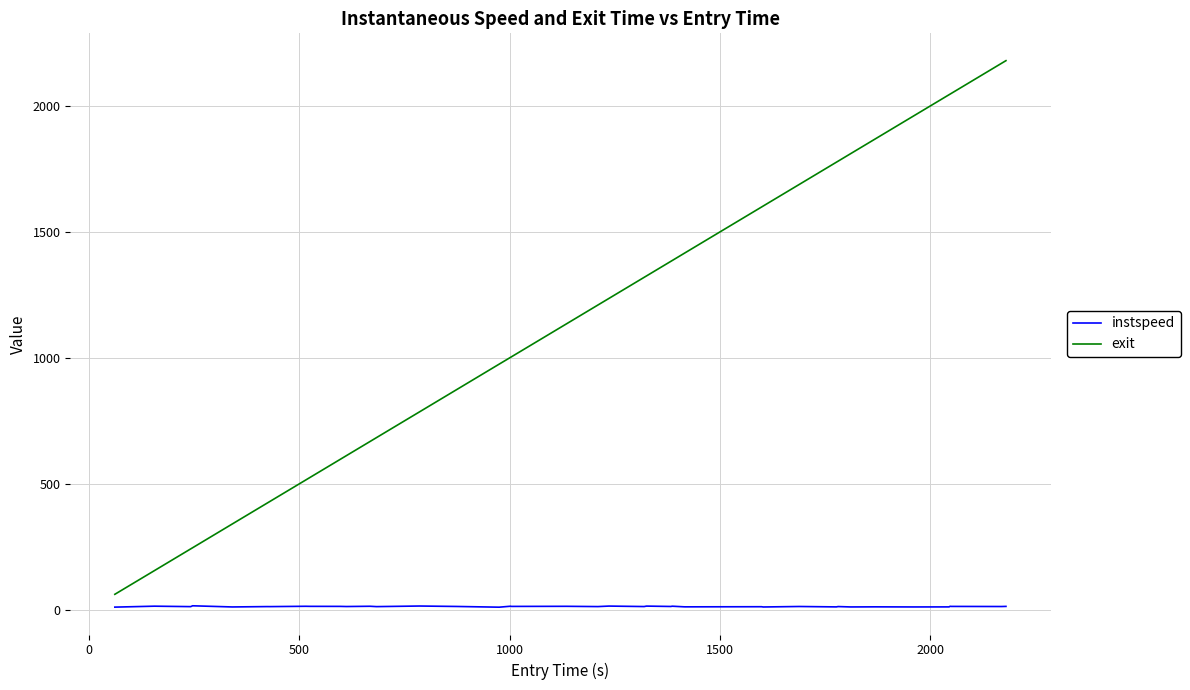

True or false: exit and instspeed intersect in this chart.

False